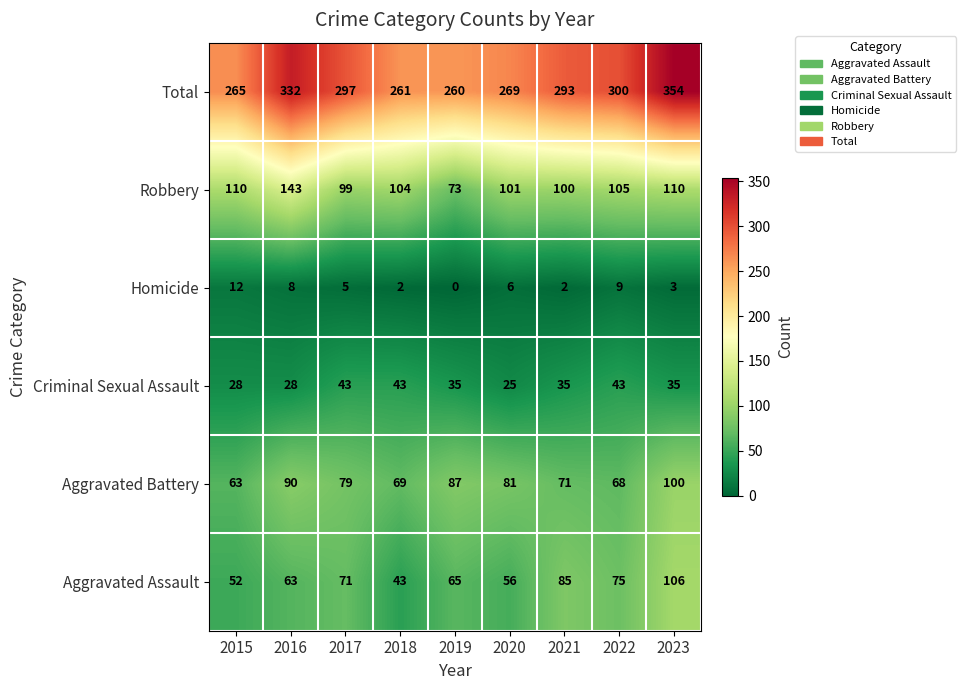

List the series in order of their peak value, highest first.

Total, Robbery, Aggravated Assault, Aggravated Battery, Criminal Sexual Assault, Homicide